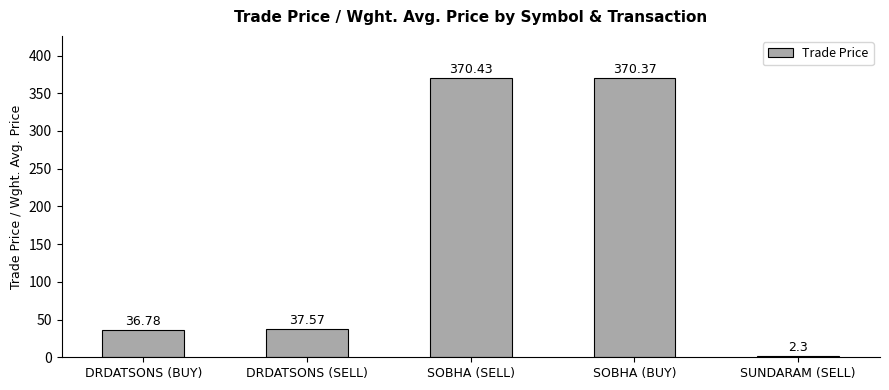

What is the value of the 1st bar from the left?

36.8